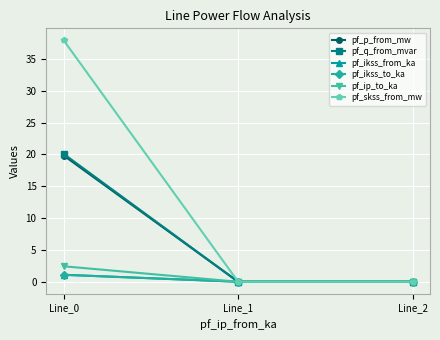

Where is pf_ikss_to_ka nearest to the value 0?

Line_1